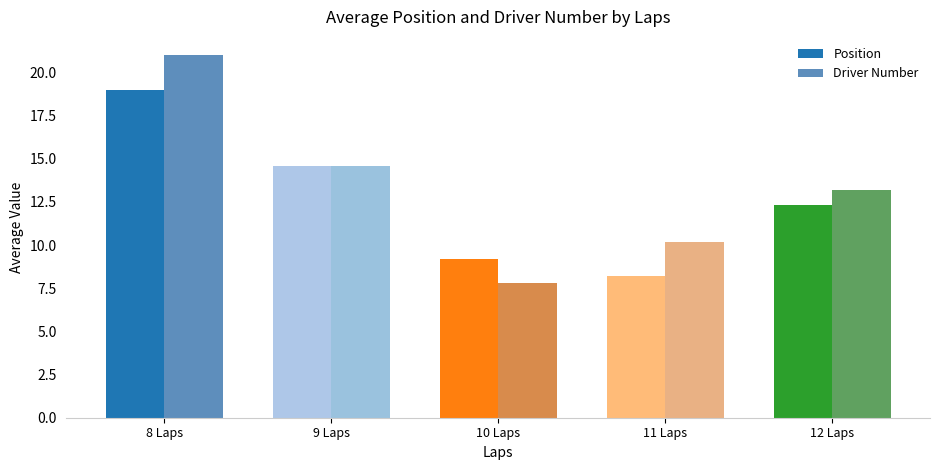

Reading left to right, list all the values displayed in this chart.

Position: 19.0	14.6	9.2	8.2	12.3
Driver Number: 21.0	14.6	7.8	10.2	13.2